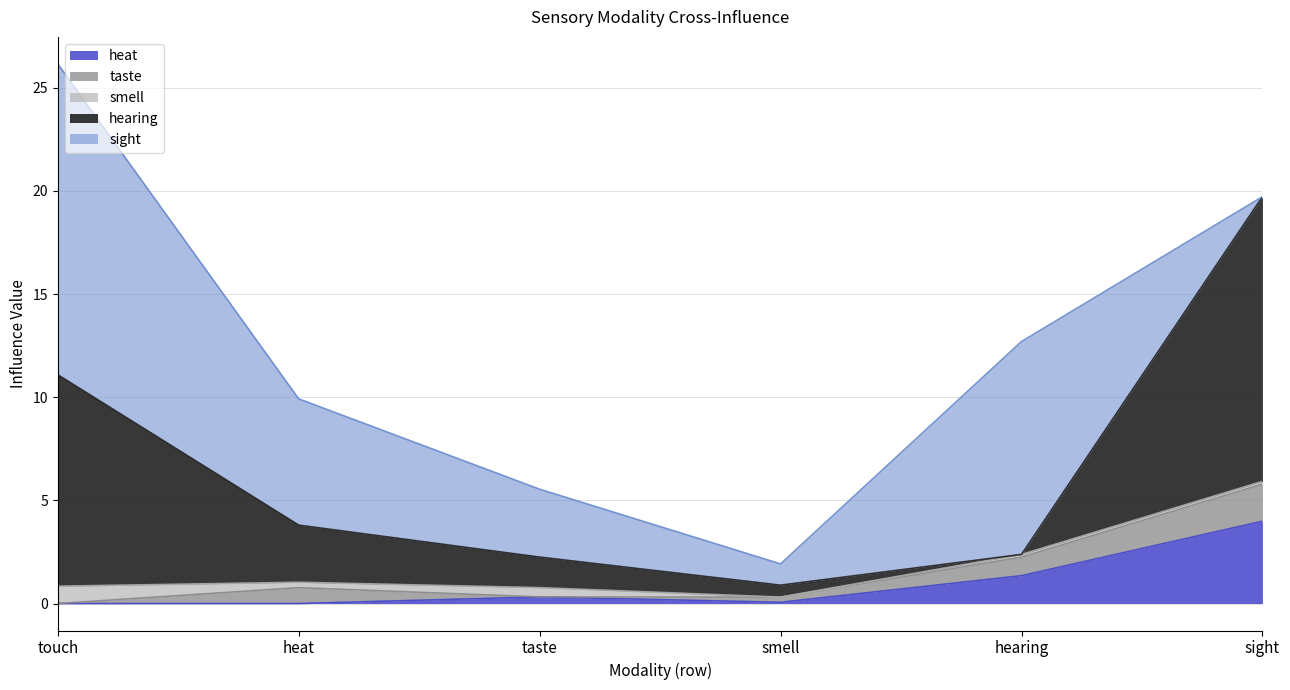

Reading left to right, what are all the values shown in this chart?

heat: touch=0.0	heat=0.0	taste=0.3	smell=0.1	hearing=1.4	sight=4.0
taste: touch=0.0	heat=0.8	taste=0.0	smell=0.2	hearing=0.9	sight=1.8
smell: touch=0.8	heat=0.3	taste=0.5	smell=0.0	hearing=0.1	sight=0.1
hearing: touch=10.2	heat=2.8	taste=1.5	smell=0.6	hearing=0.0	sight=13.8
sight: touch=15.1	heat=6.1	taste=3.3	smell=1.0	hearing=10.3	sight=0.0